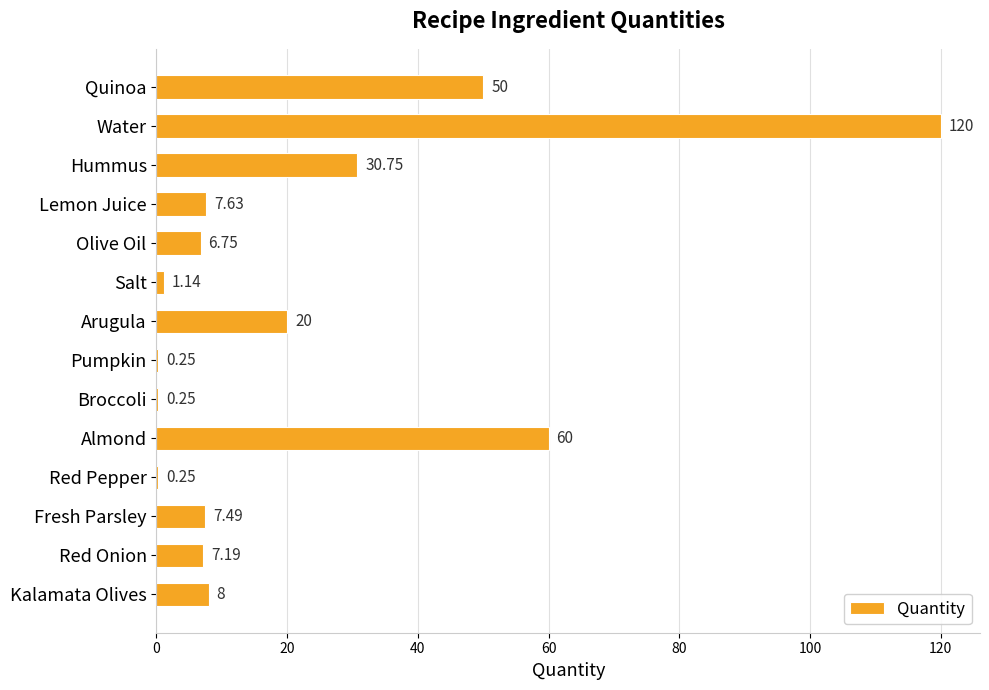

What is the greatest value displayed?

120.0